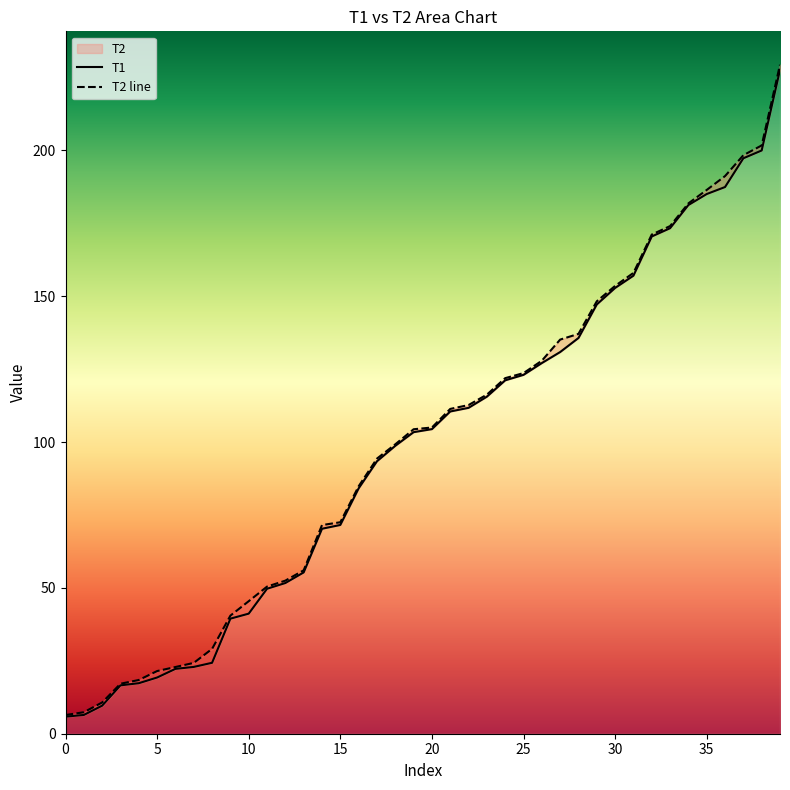

Between 22 and 34, which is larger?

34